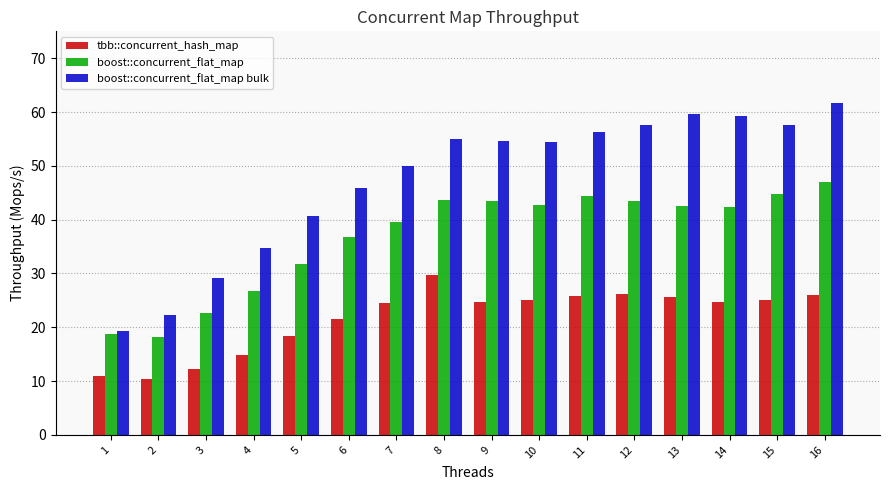

Which series has the largest total across all categories?

boost::concurrent_flat_map bulk